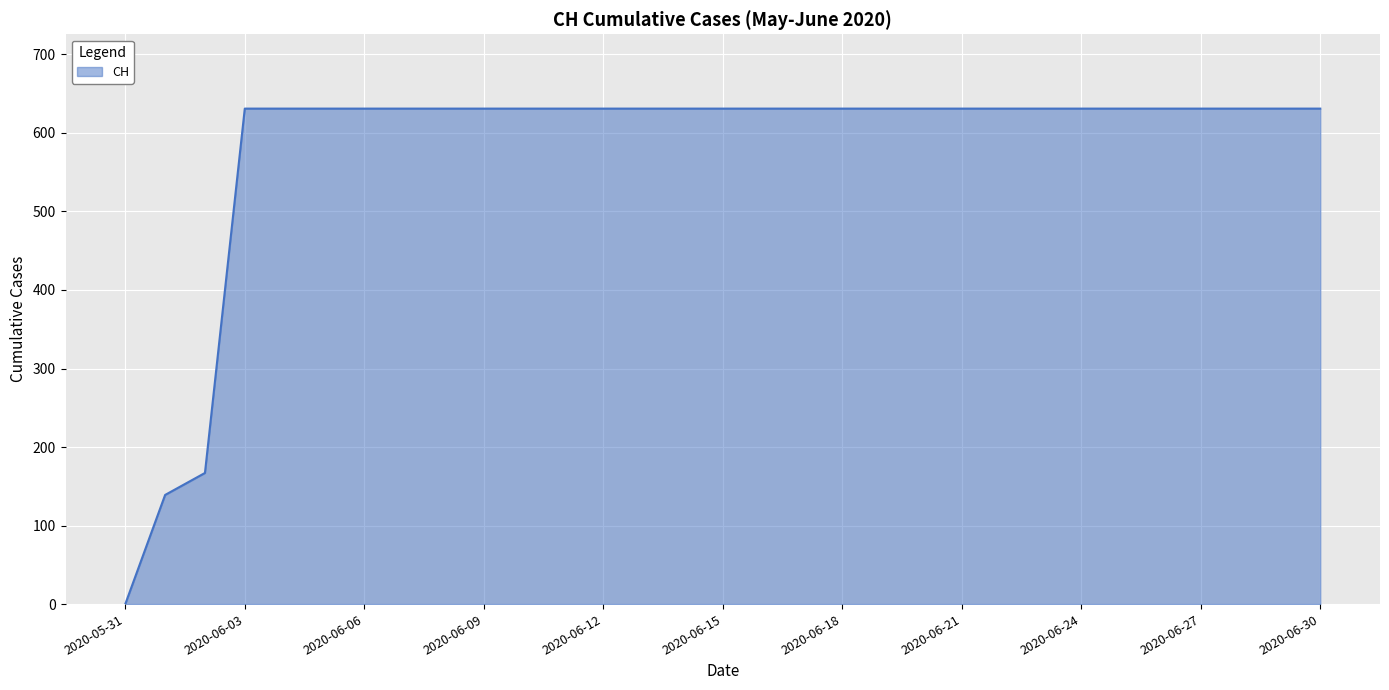

What is the greatest value displayed?

631